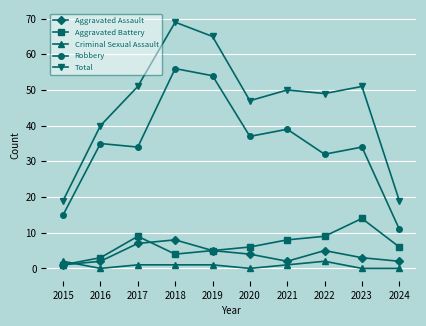

True or false: Criminal Sexual Assault has more than 0 interior local peaks.

True